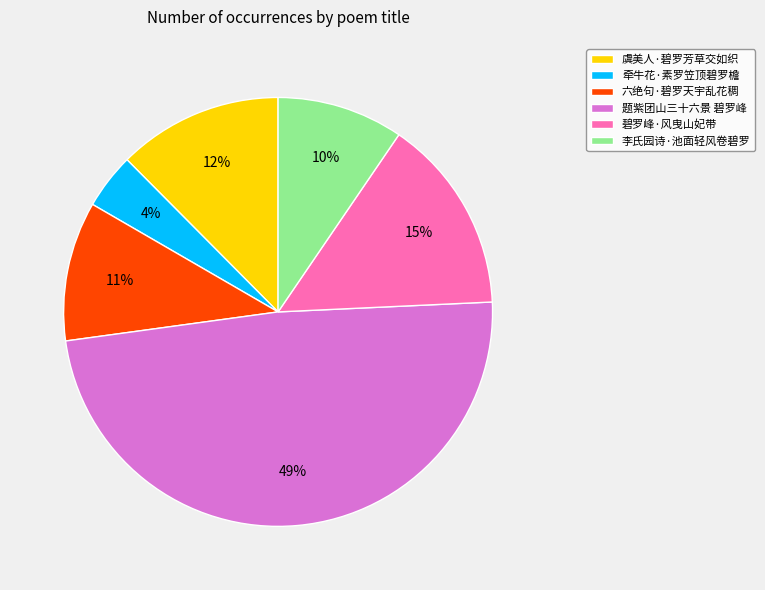

Do 虞美人·碧罗芳草交如织 and 碧罗峰·风曳山妃带 together represent more than half of the pie?

No